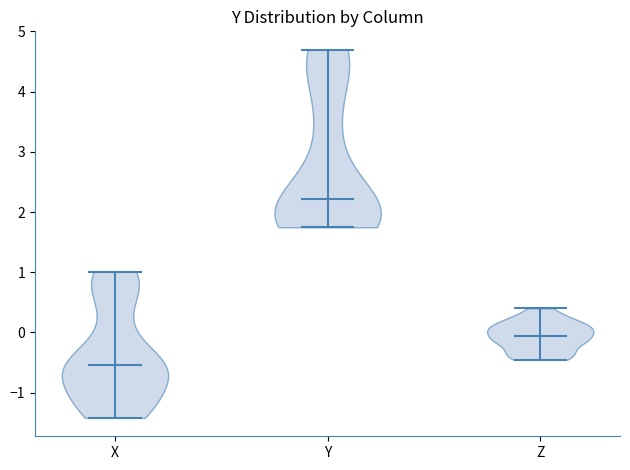

Reading left to right, read every violin against the y-axis: where its median line is, and the lowest and highest points it reaches. The values are not printed on the chart, so give them approximately, as read against the axis.

X: median line -0.5, lowest point -1.4, highest point 1.0
Y: median line 2.2, lowest point 1.7, highest point 4.7
Z: median line -0.1, lowest point -0.5, highest point 0.4